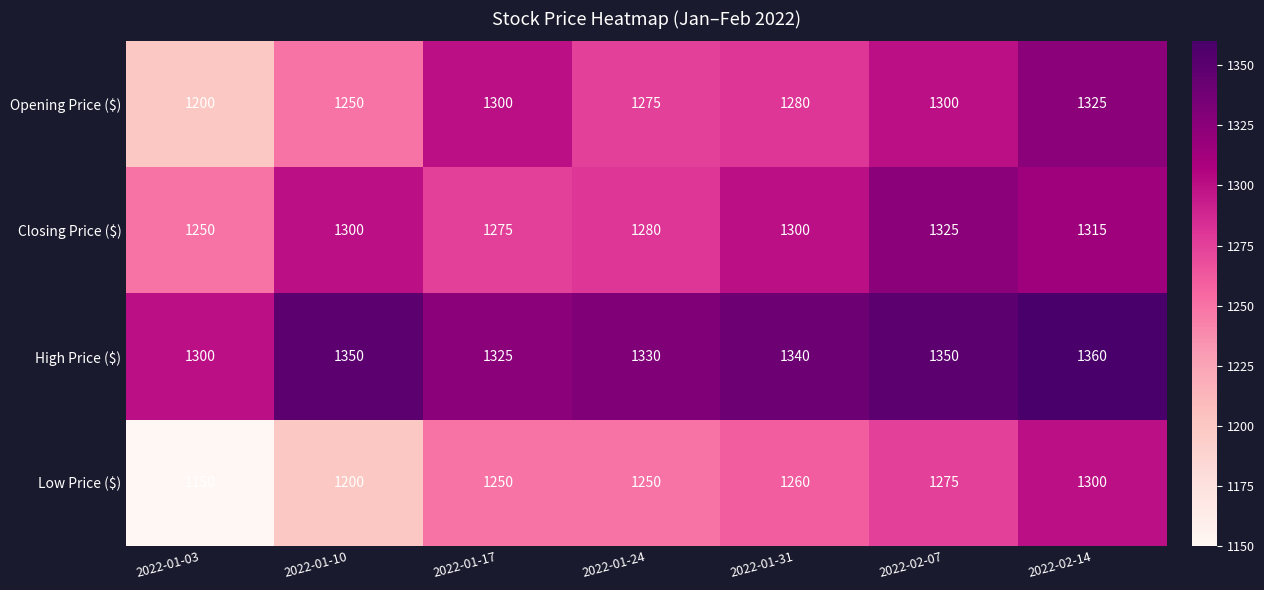

What is the difference between the highest and lowest values at 2022-02-07?

75